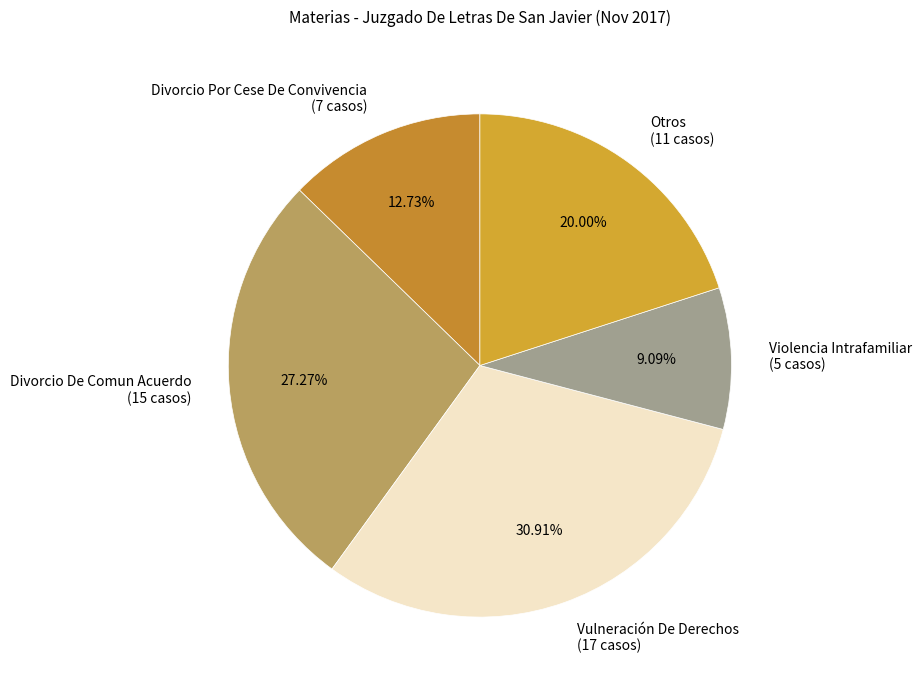

Is there a majority slice in this chart?

No